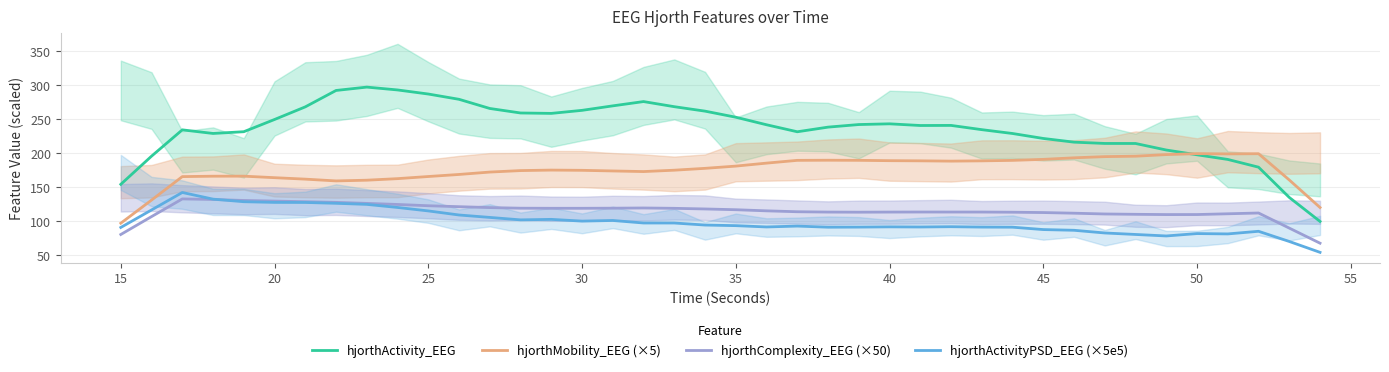

The hjorthMobility_EEG (×5) series shows 165.8 at 20. True or false?

True